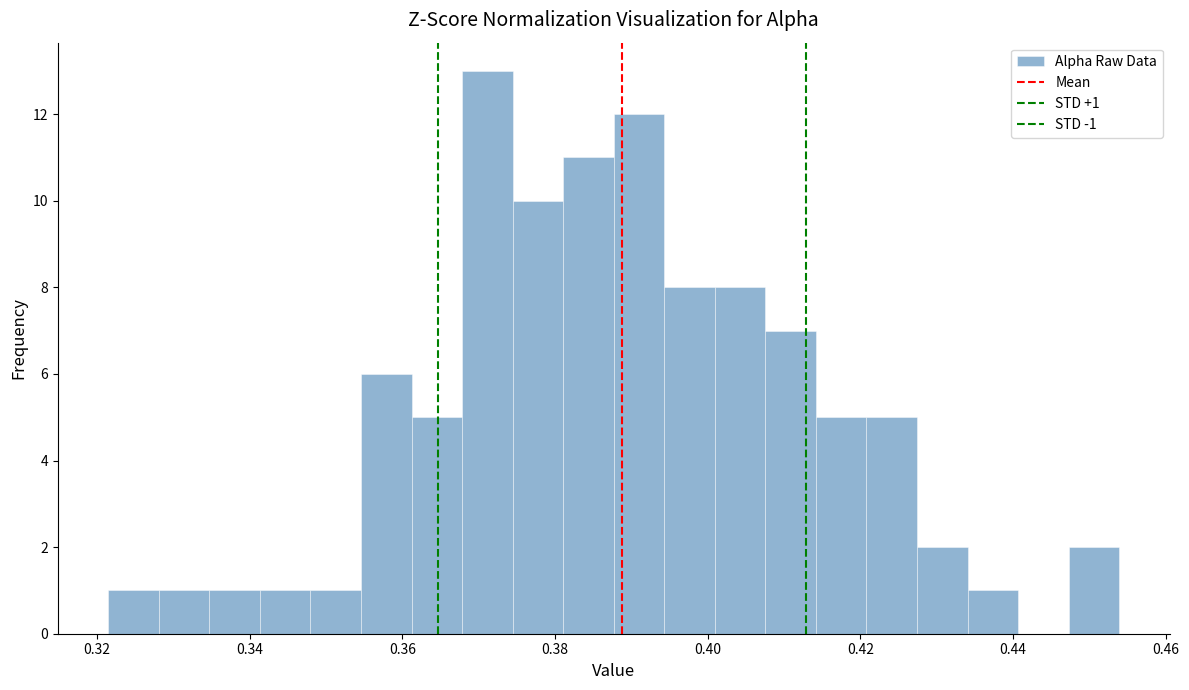

Read against the x-axis, roughly where is the centre of the tallest bar?

0.372